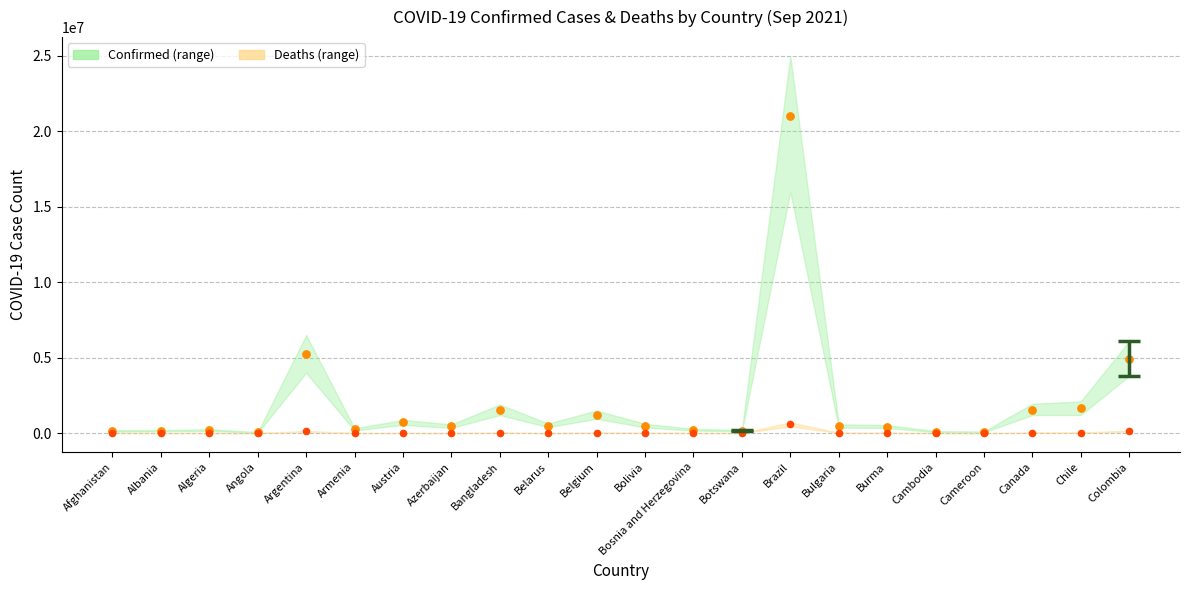

Across all series, what Y value is closest to 10510593?

5229848